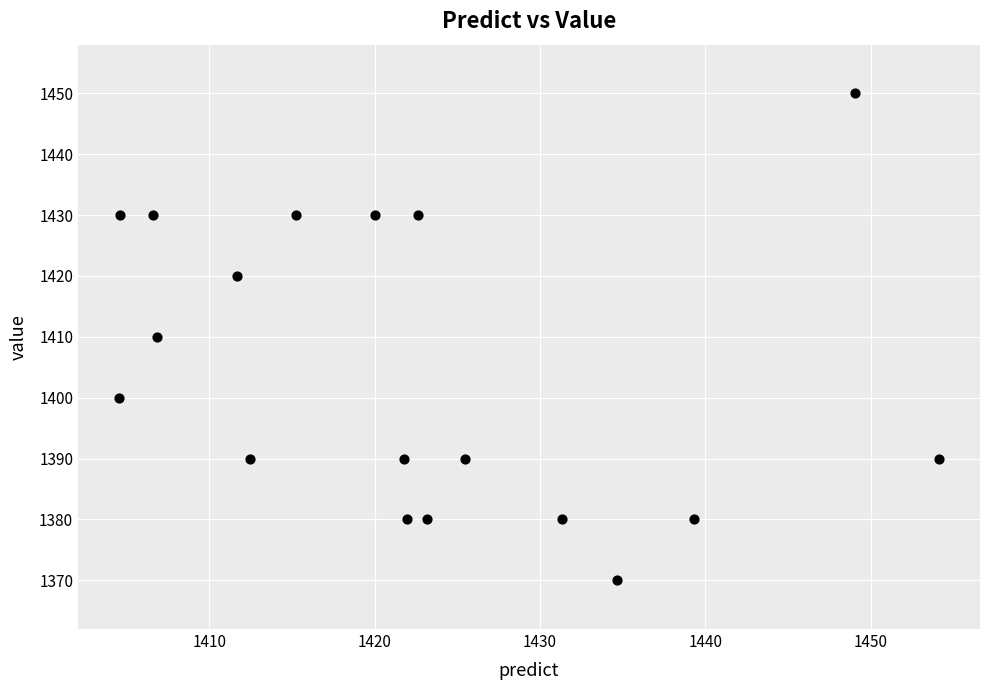

What is the range of Y values (max minus min)?

80